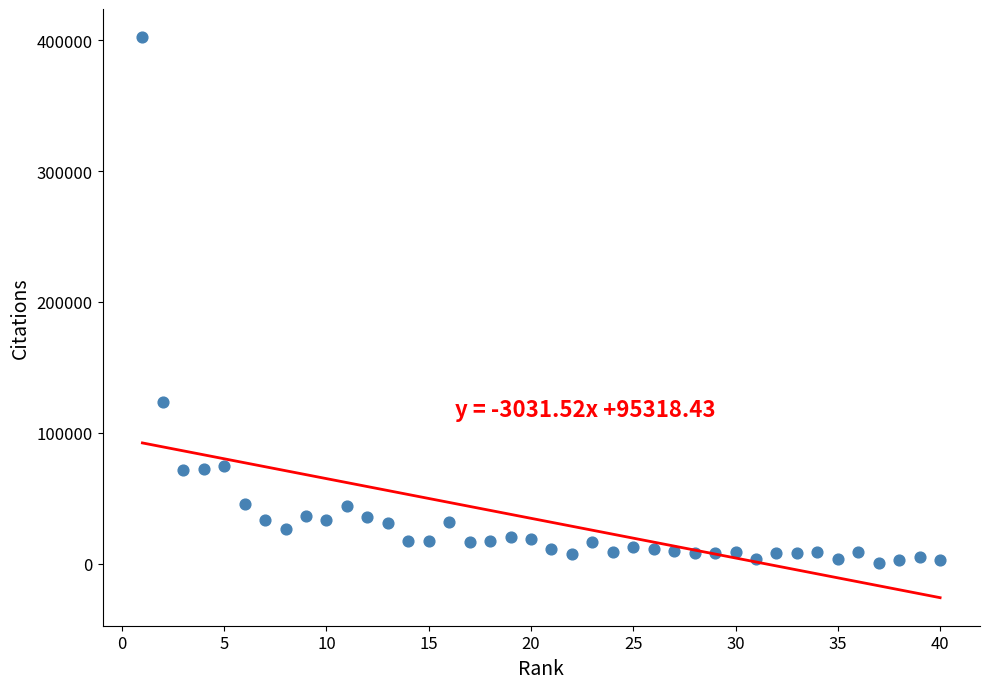

What Y value in the scatter plot is closest to 201530?

123491